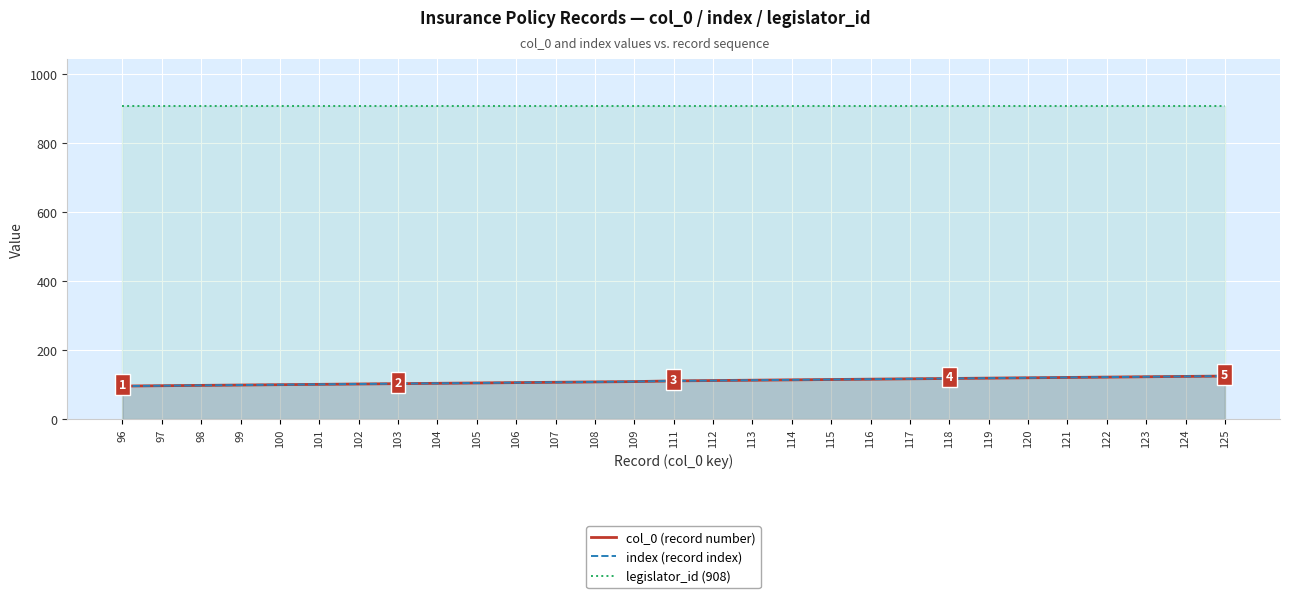

True or false: index and col_0 cross at least once.

False